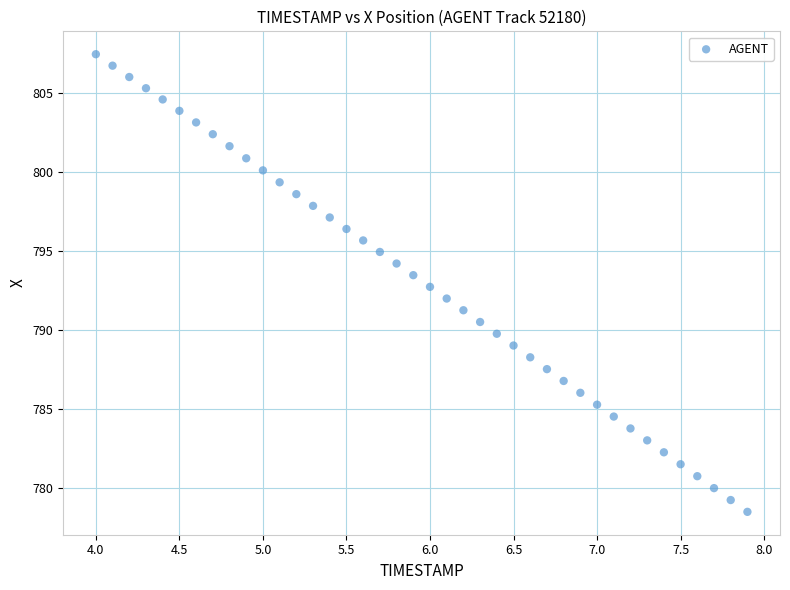

What is the range of X values (max minus min)?

3.9